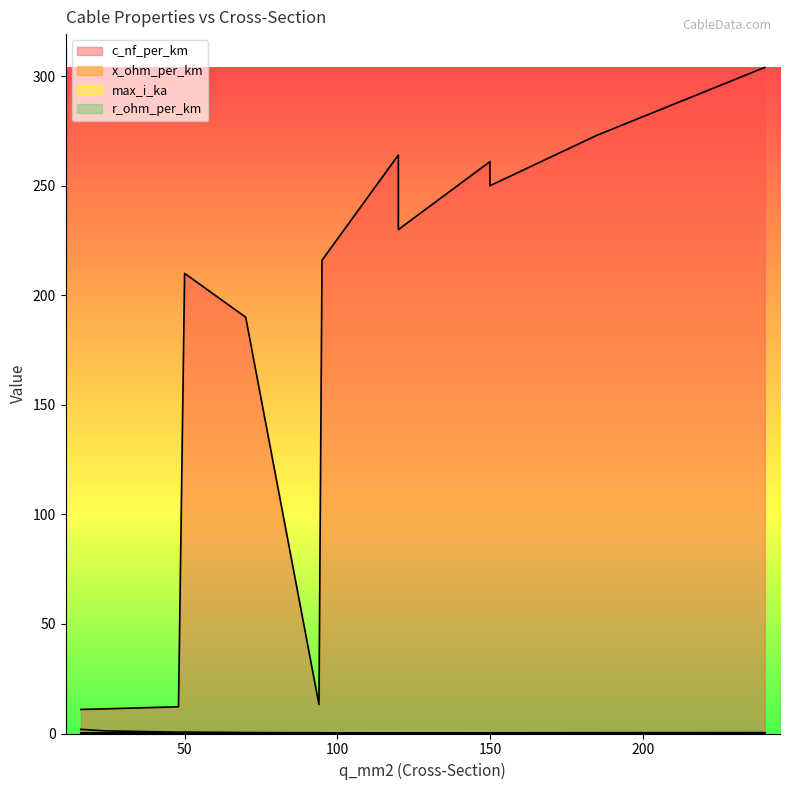

Between 120 and 150, which is larger?

150